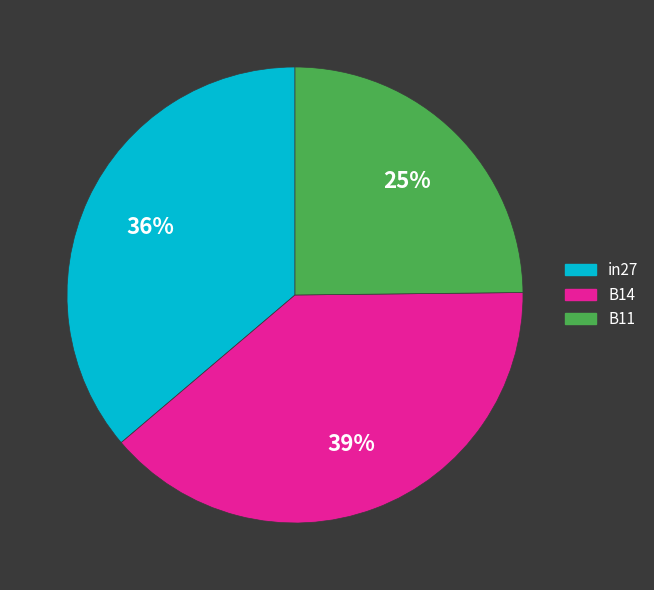

Which has a higher value, in27 or B14?

B14